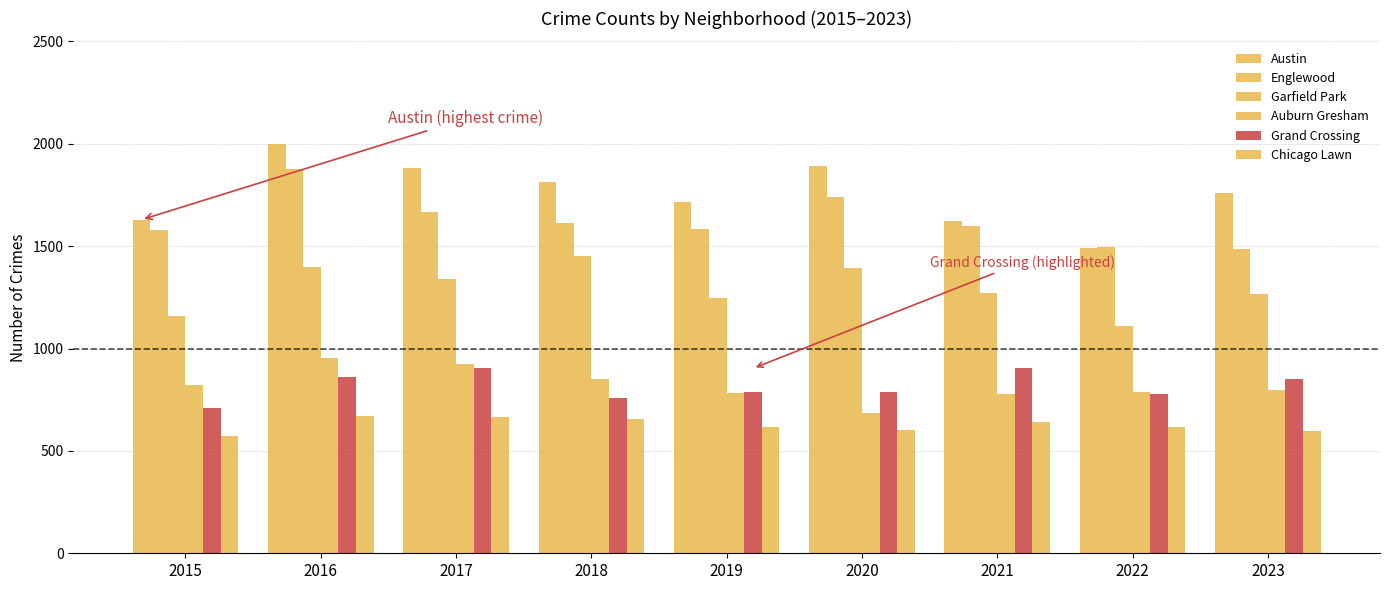

What is the value of the Englewood bar at the 6th from the left?

1742